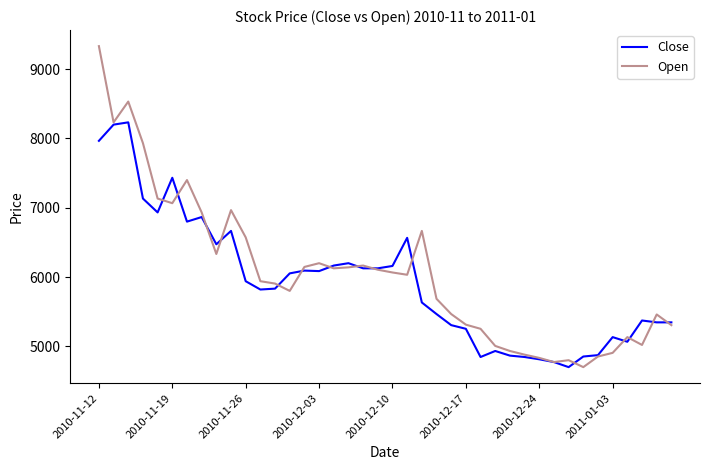

What is the maximum value for Close?

8233